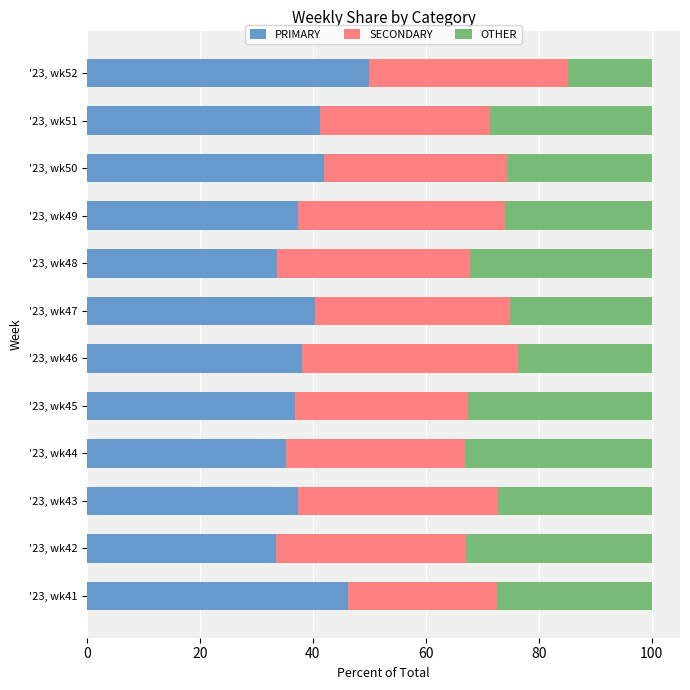

What is the total value across all series at '23, wk41?

100.0